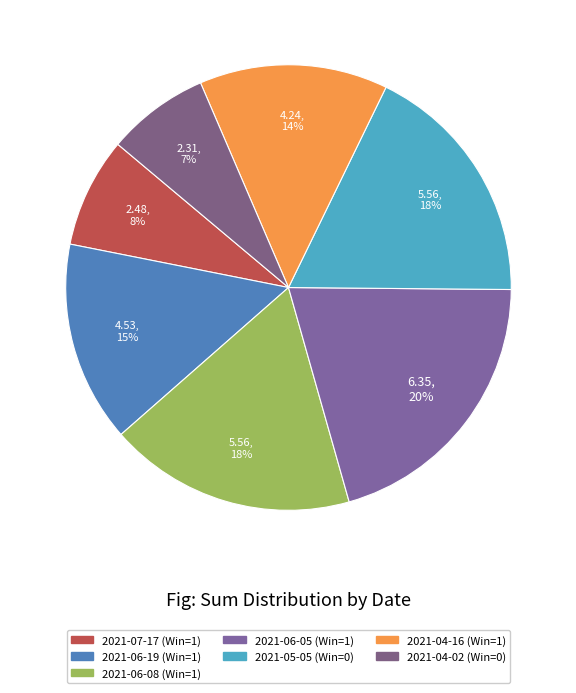

To the nearest percent, what percentage of the pie is 2021-05-05?

18%